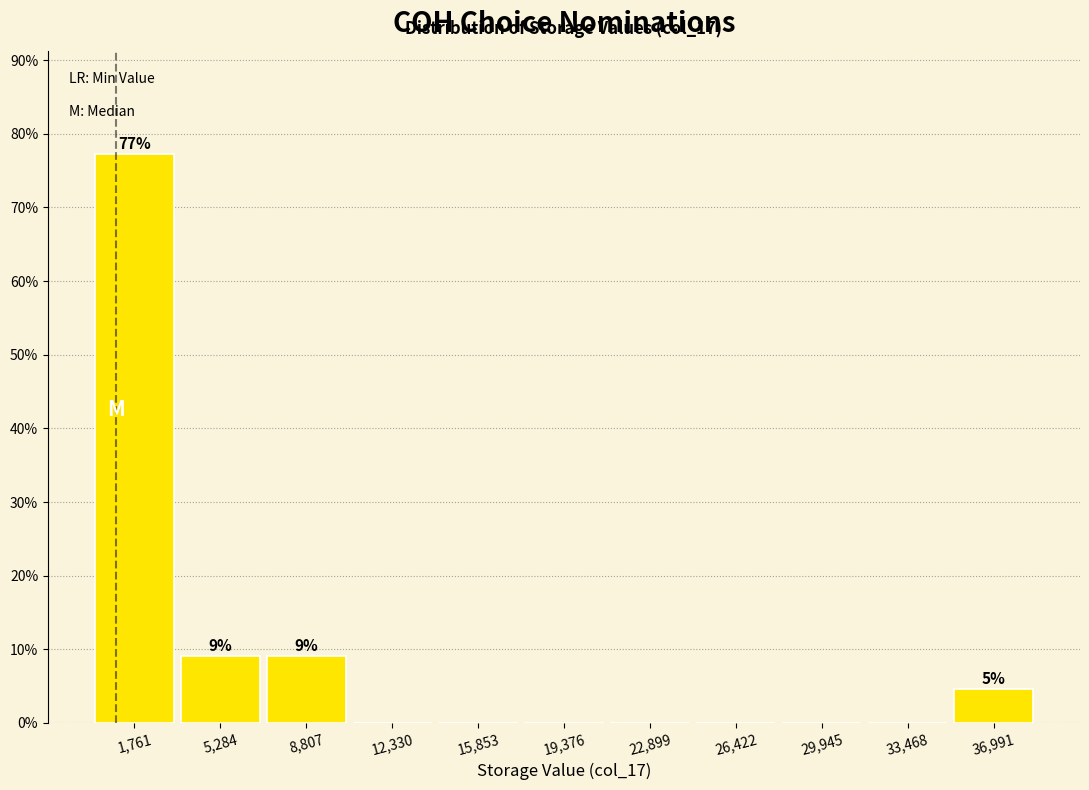

Which range on the x-axis has the tallest bar?

0 to 3500